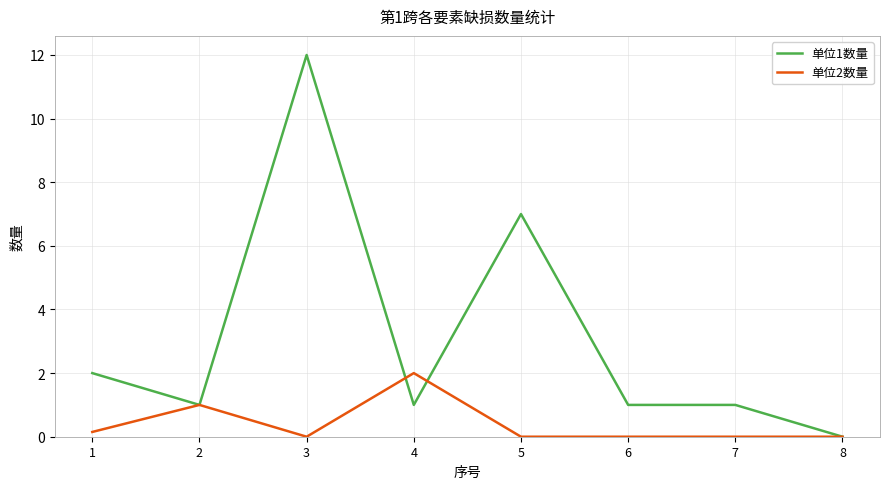

List the series in order of their overall mean, highest first.

单位1数量, 单位2数量